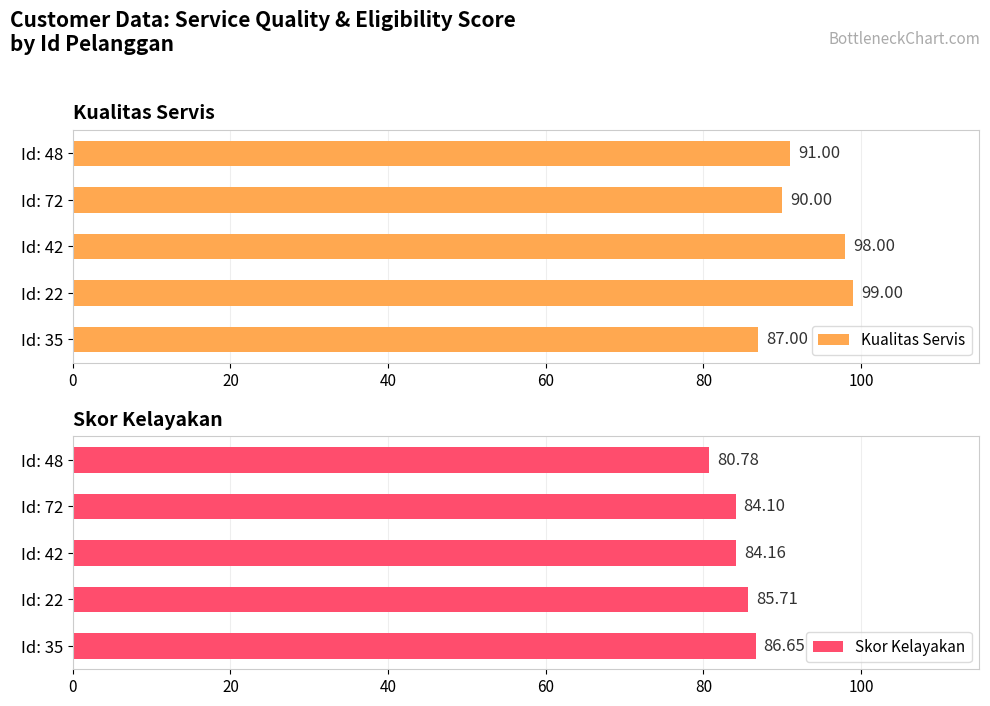

Does the chart contain any negative values?

No